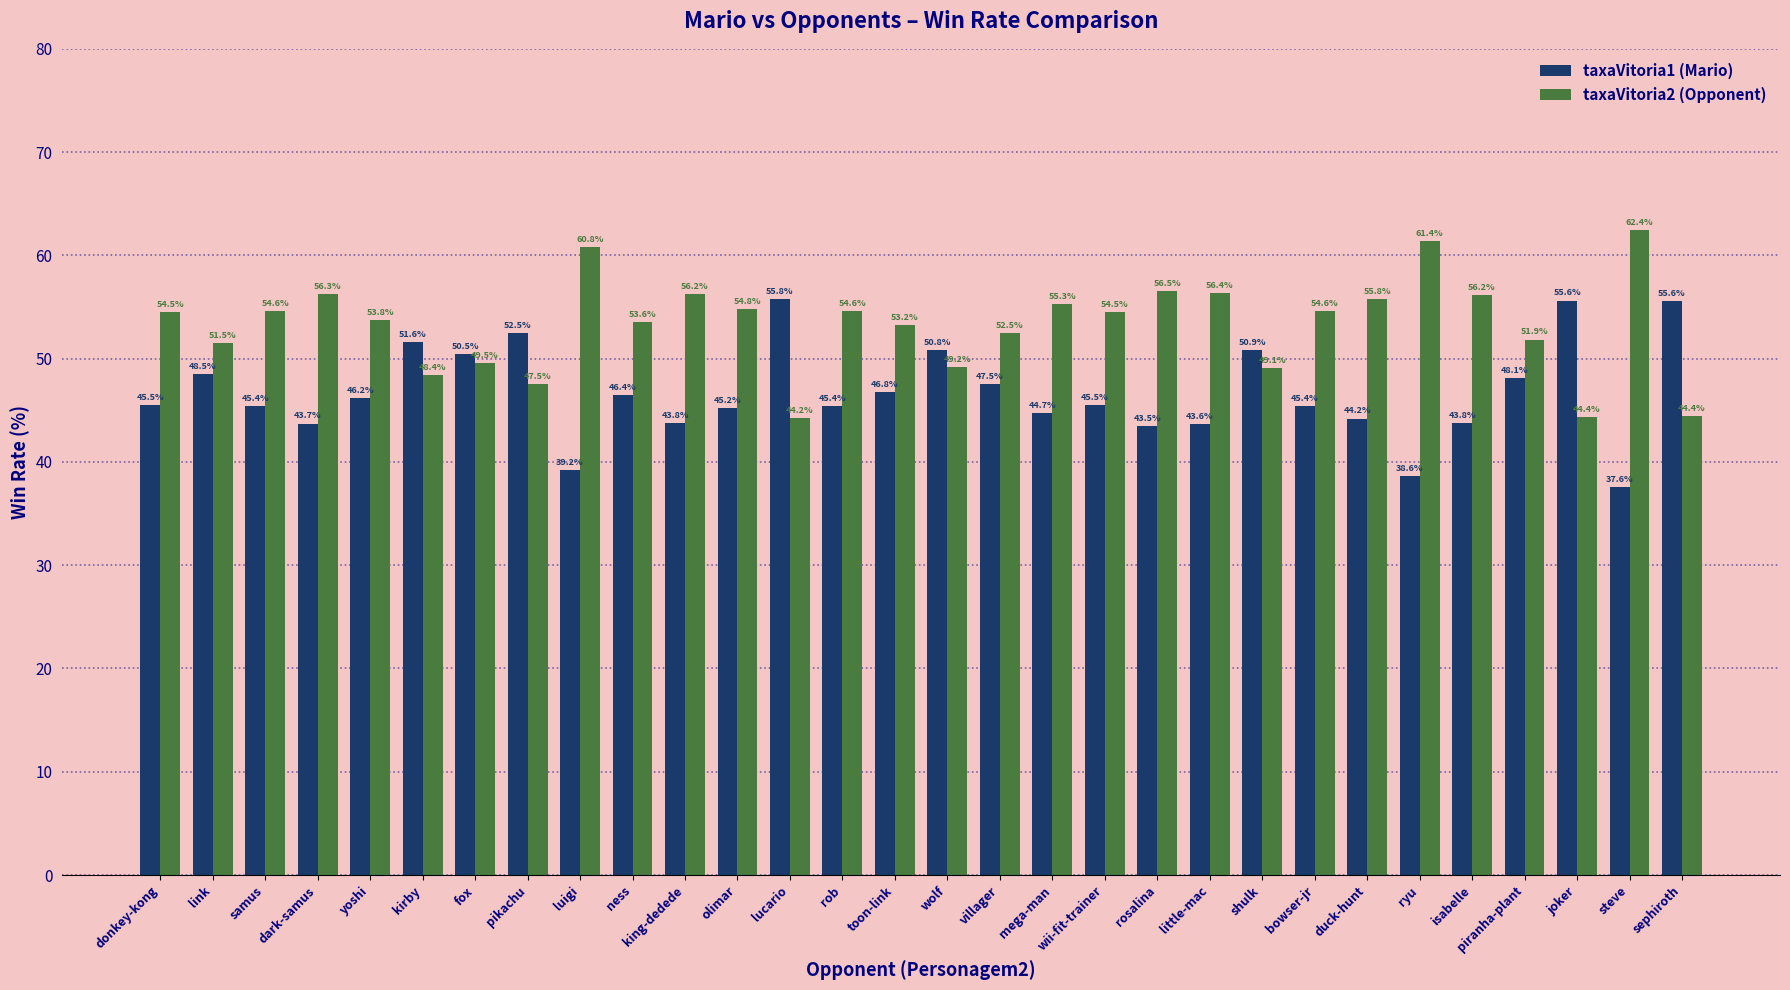

True or false: taxaVitoria1 (Mario) has a value of 26.8 at ness.

False